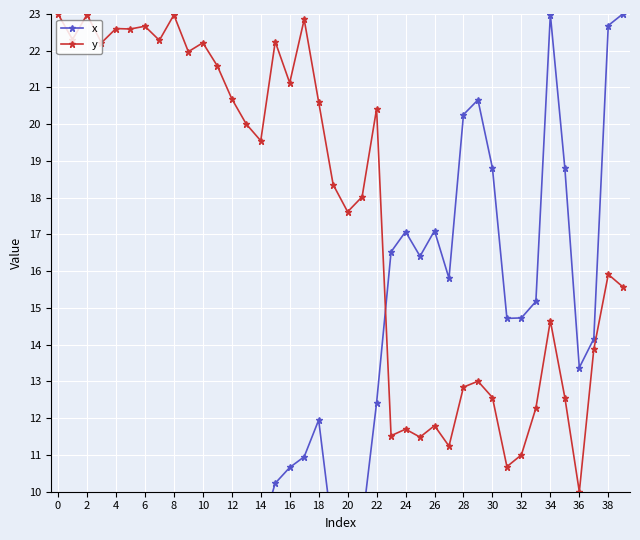

How many values in the x series exceed 10?

22